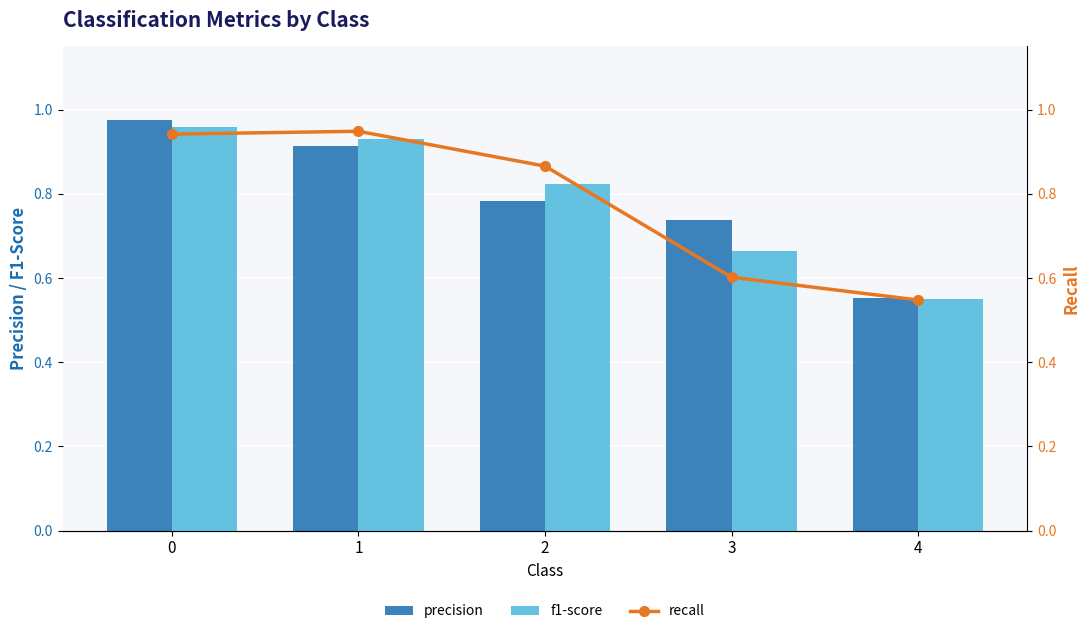

Reading right to left, extract all data points from this chart.

precision: 0.6	0.7	0.8	0.9	1.0
f1-score: 0.6	0.7	0.8	0.9	1.0
recall: 0.5	0.6	0.9	0.9	0.9